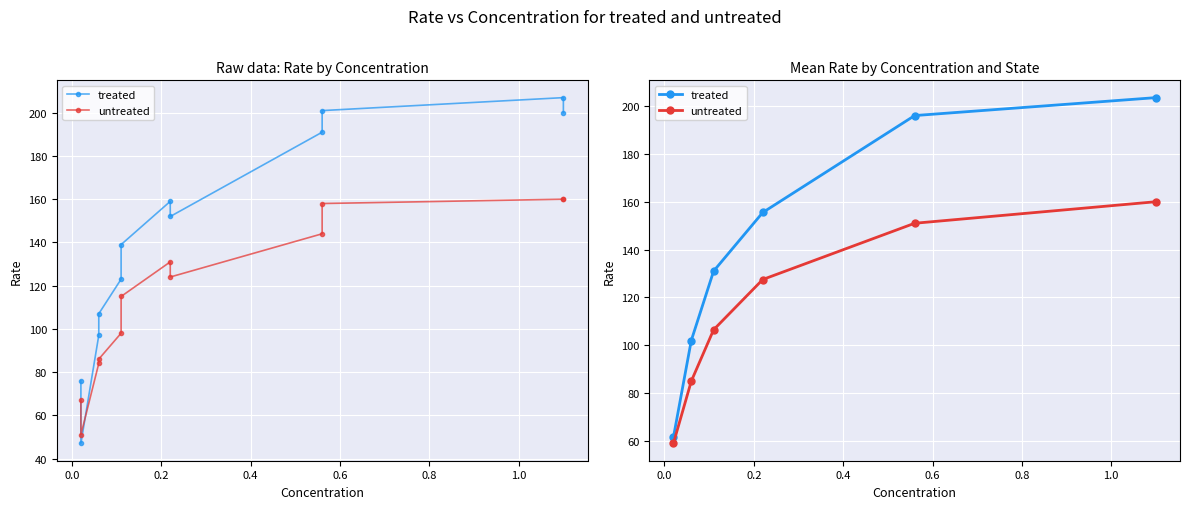

What is the spread (max minus min) of values at 0.0?

17.0